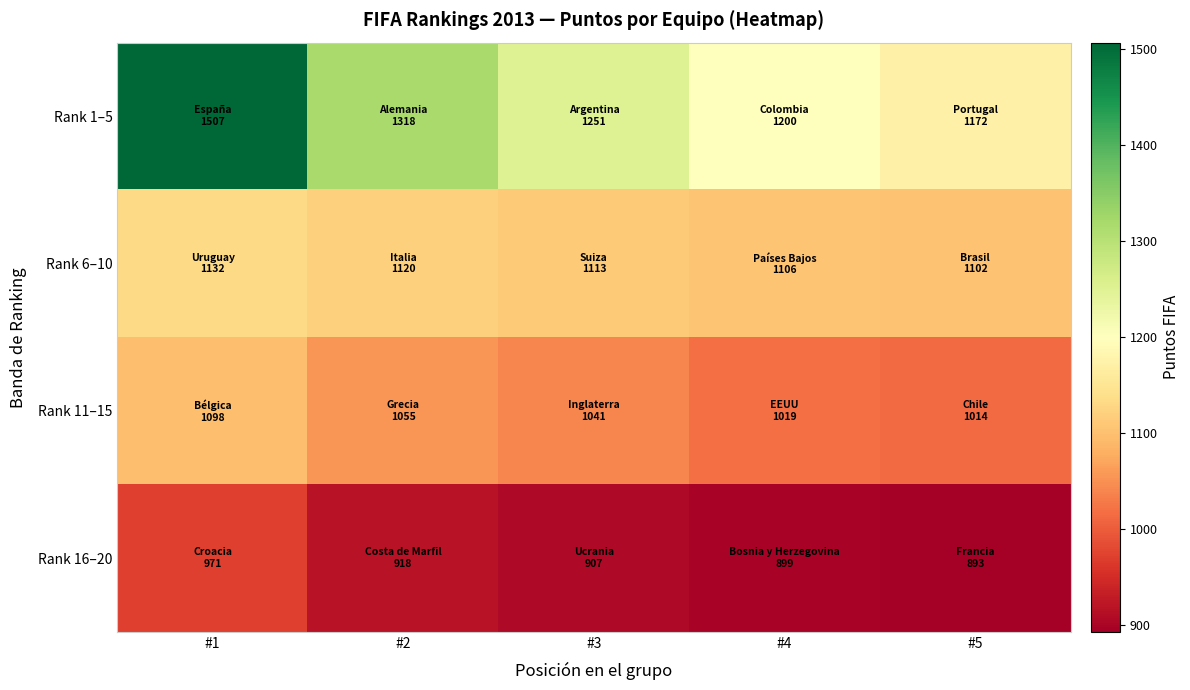

Which series has the widest spread of values?

Rank 1–5